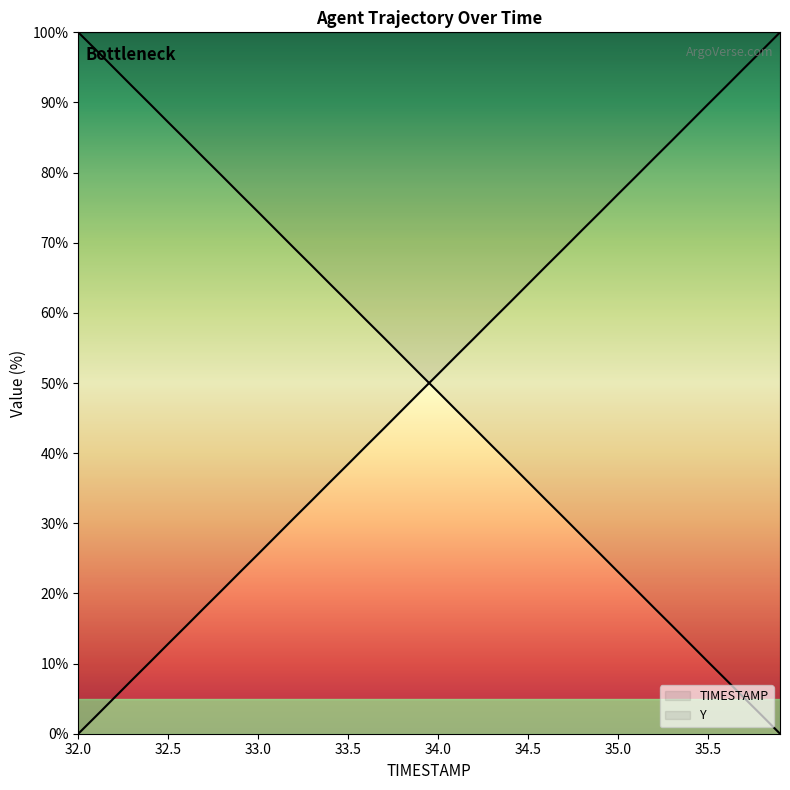

Is this an area chart (filled region under the line)?

No